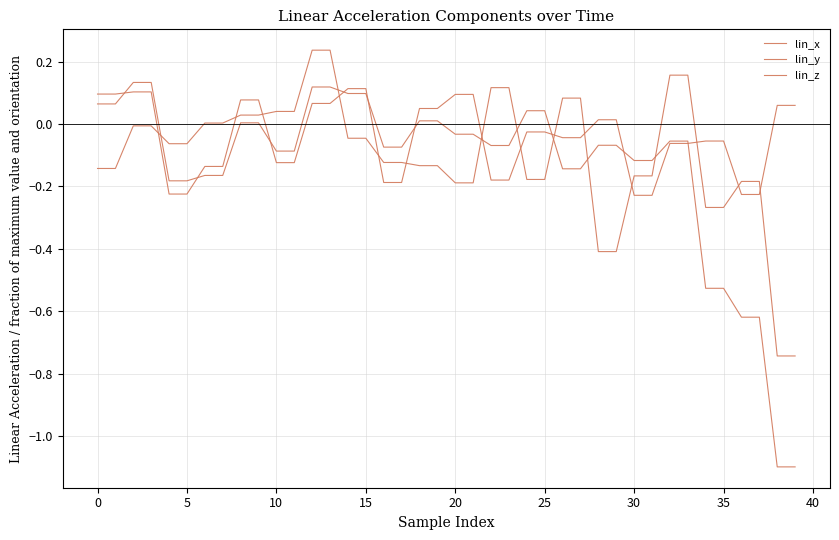

At which category does the chart reach its minimum across all series?

38